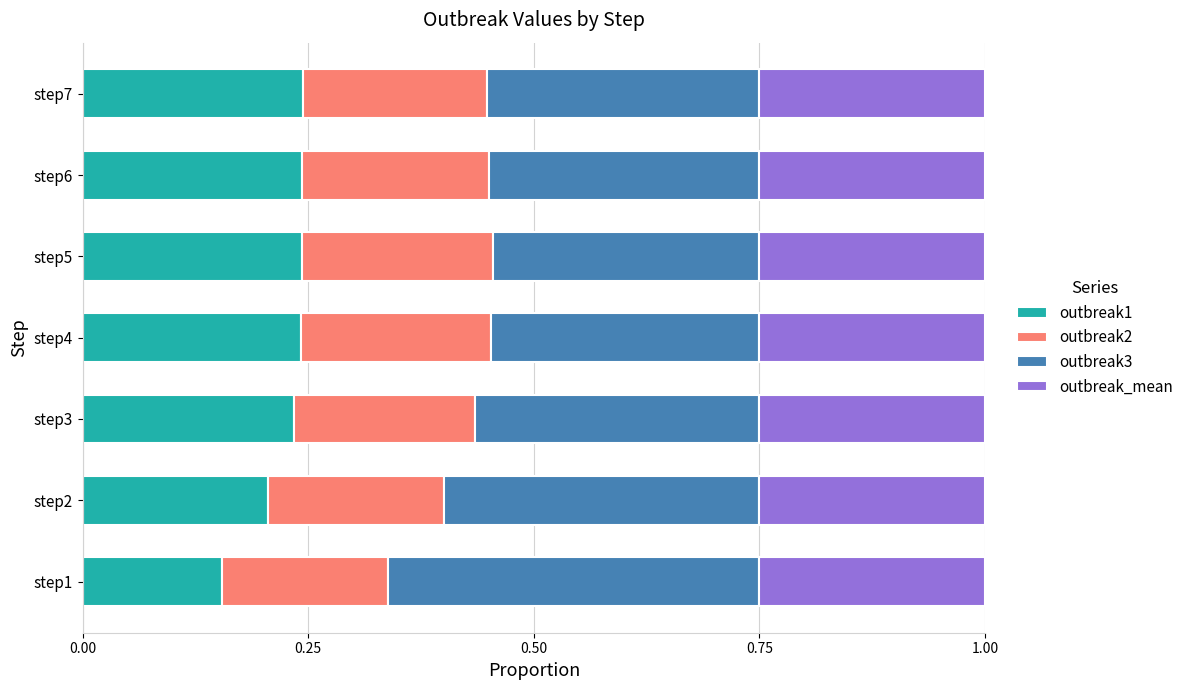

The value of outbreak1 at step4 is 0.4. True or false?

False